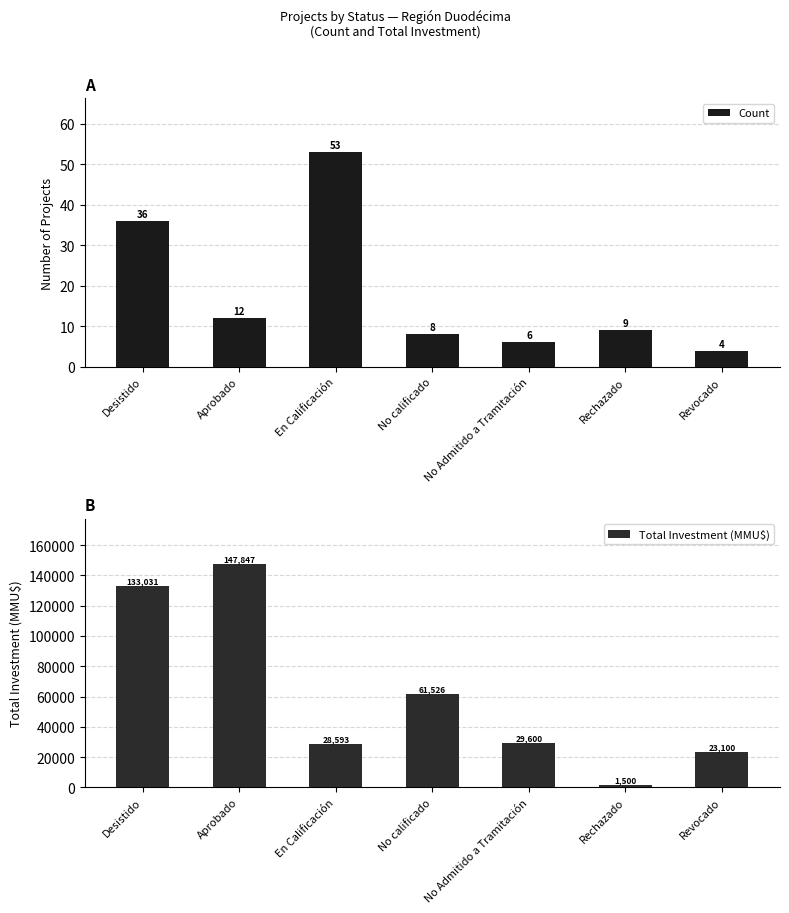

What is the minimum value for Total Investment (MMU$)?

1500